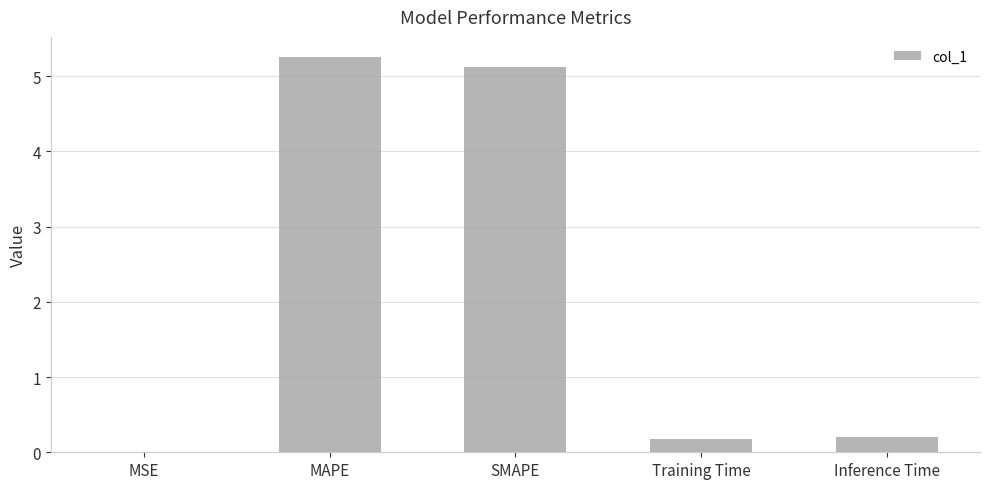

Which has a higher value, Training Time or SMAPE?

SMAPE